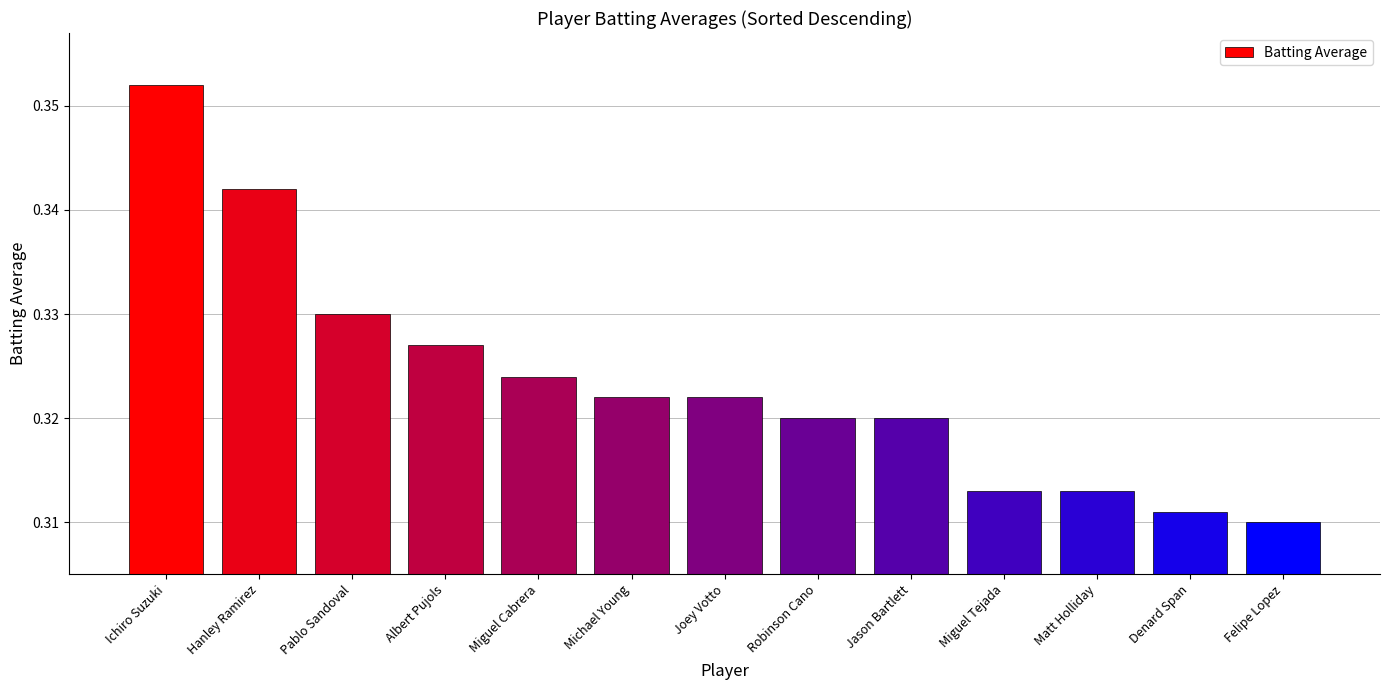

True or false: the data shows 0.5 at Robinson Cano.

False